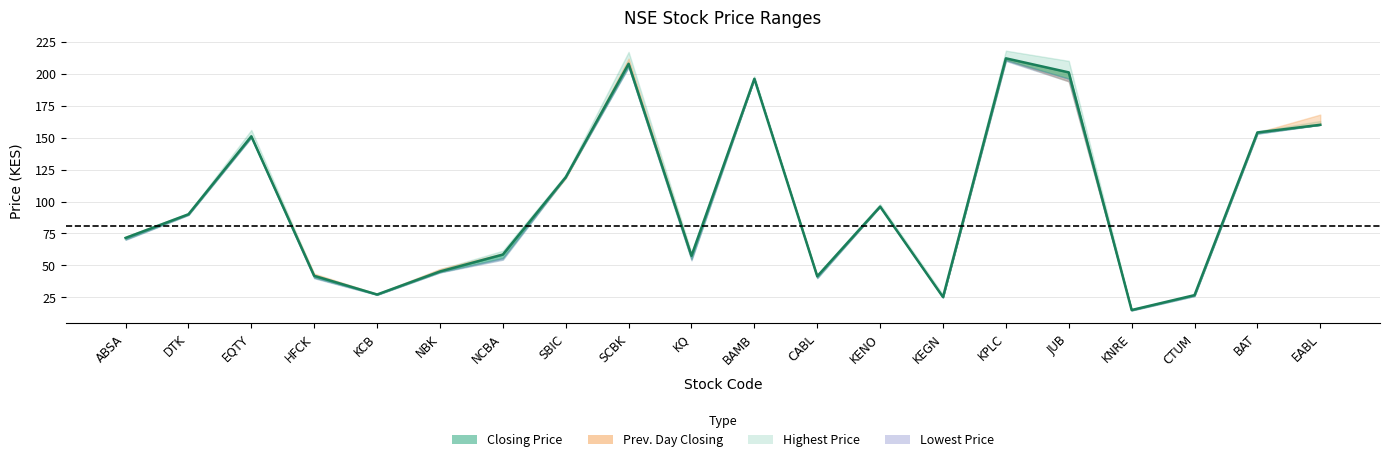

At which category does Closing Price reach its first local peak?

EQTY